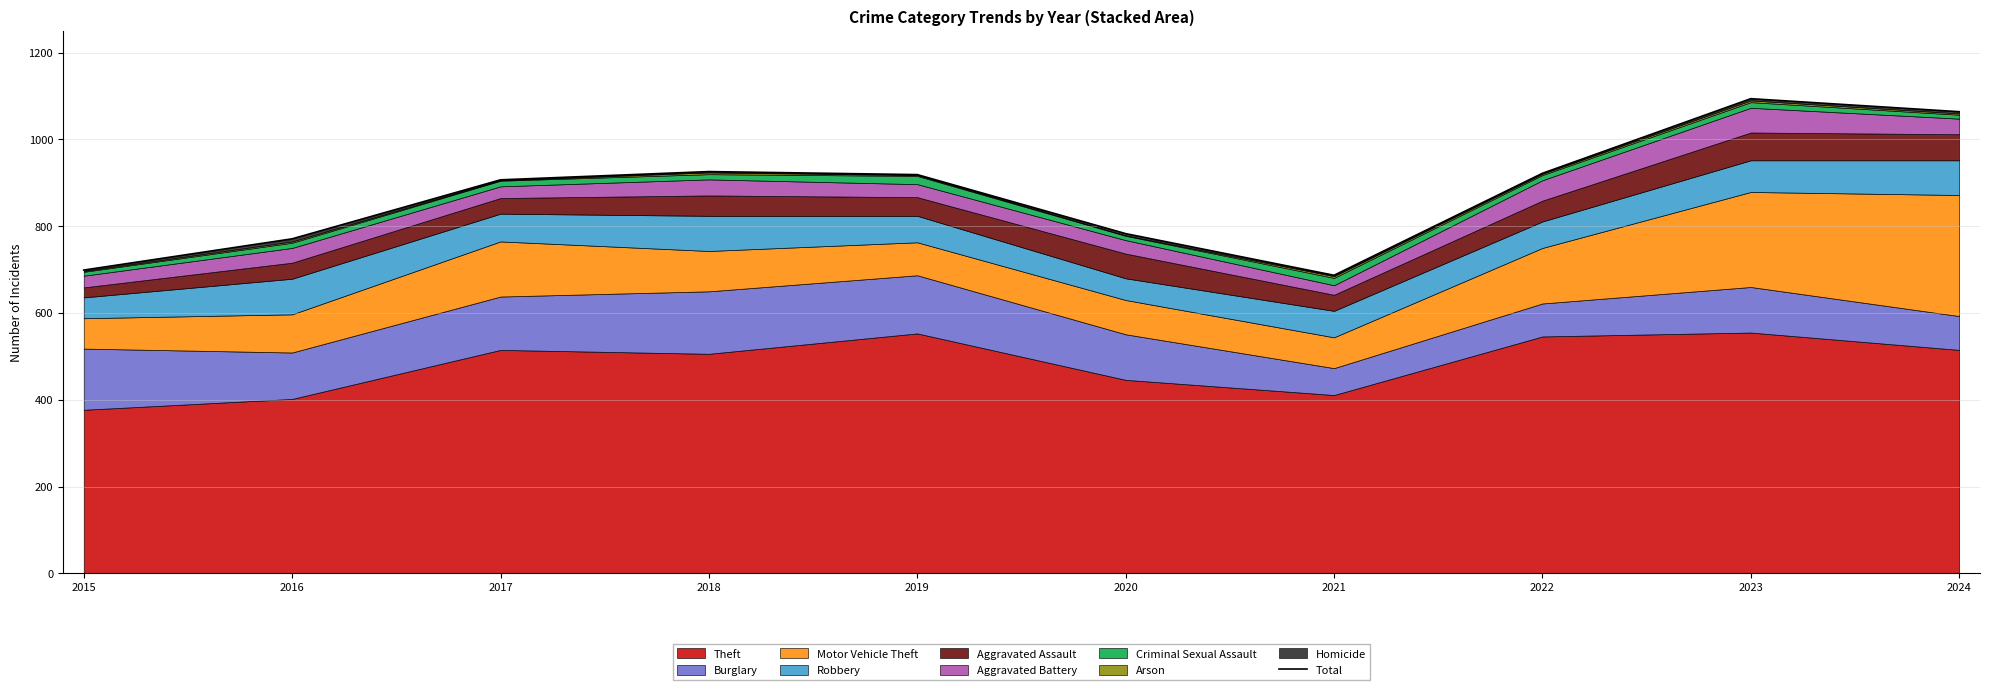

Does the chart have visible grid lines?

Yes